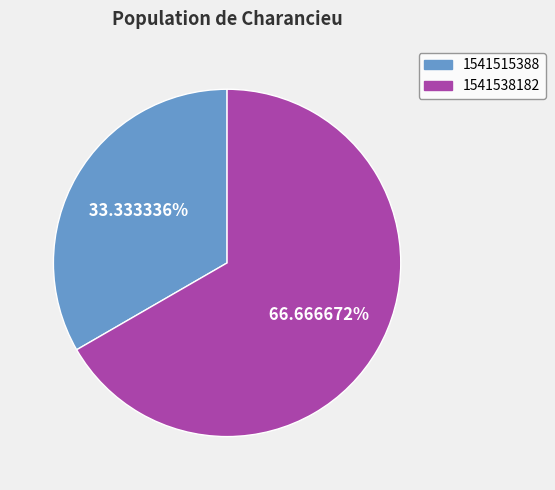

Is there any slice that represents more than half of the pie?

Yes